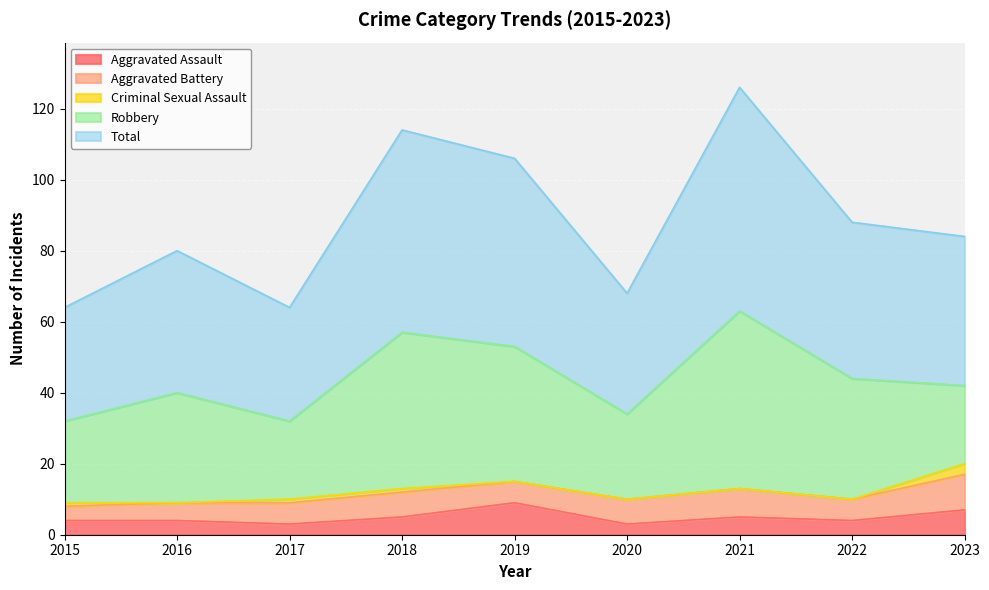

True or false: Criminal Sexual Assault and Aggravated Assault intersect in this chart.

False